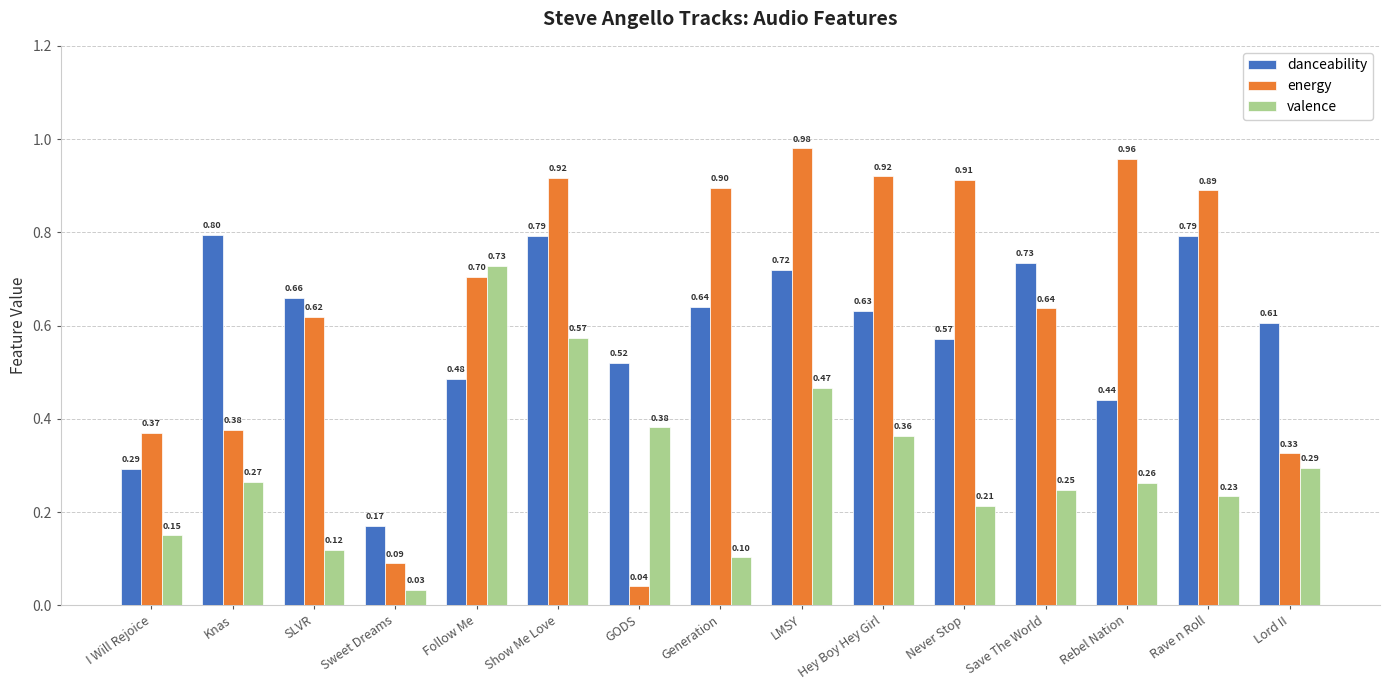

Which series has the largest total across all categories?

energy